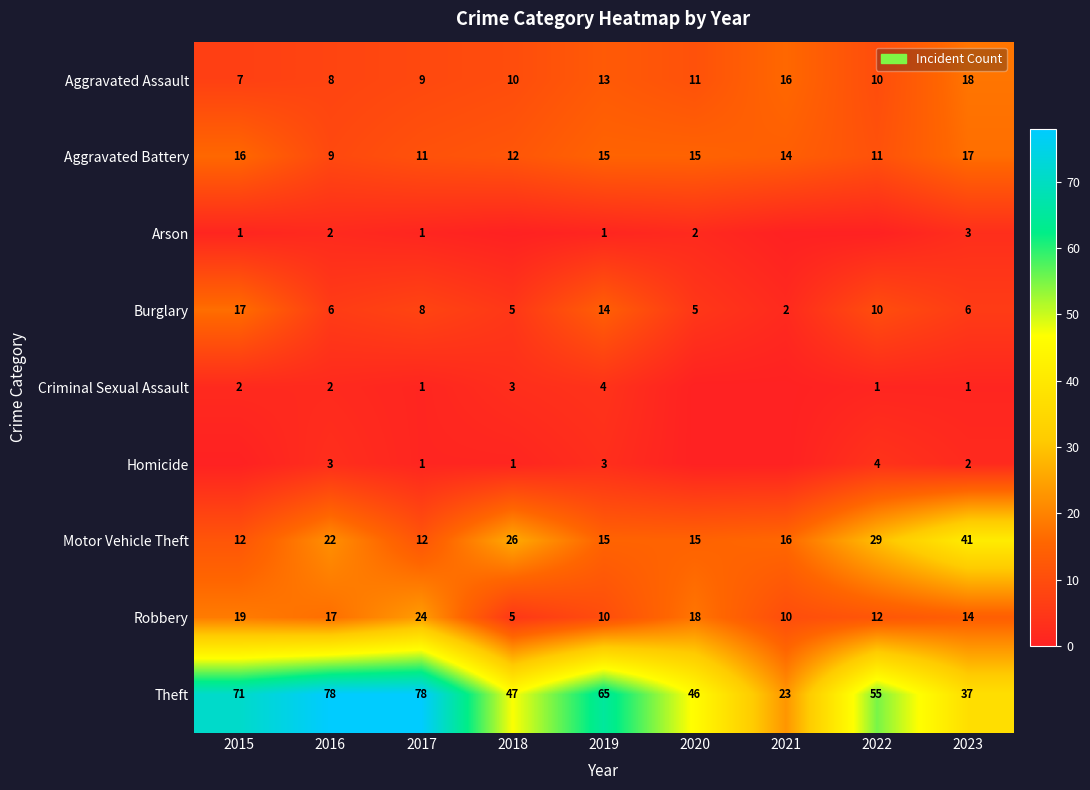

What is the approximate value of Aggravated Assault at 2019?

13